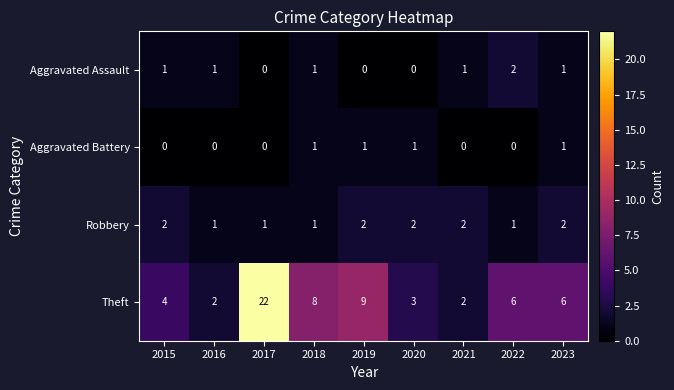

At how many categories does at least one series exceed 0?

9